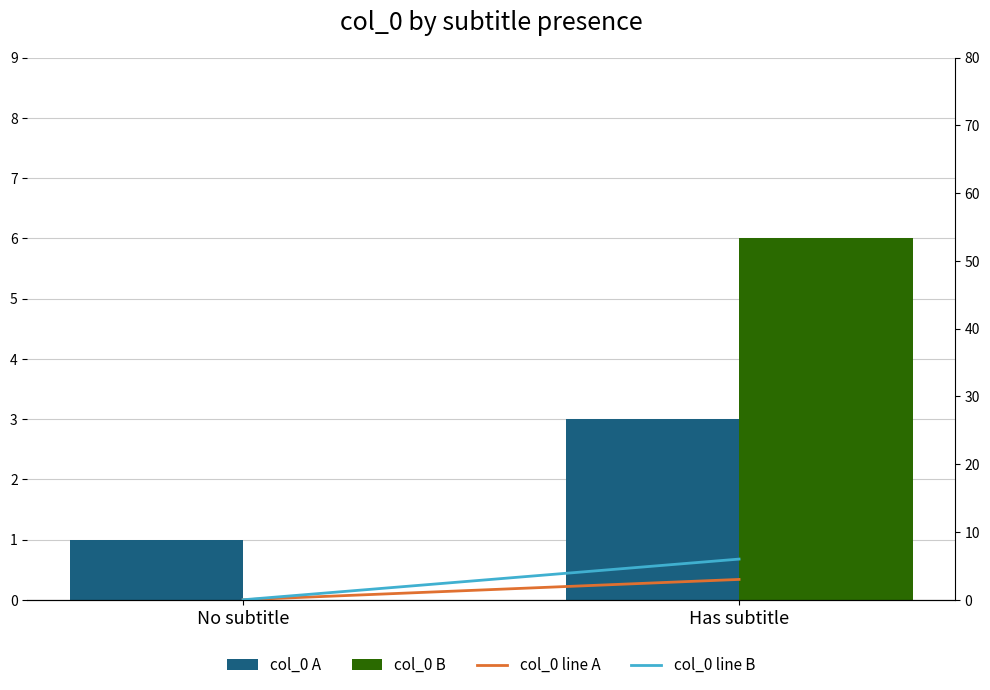

What is the difference between the col_0 A values at Has subtitle and No subtitle?

2